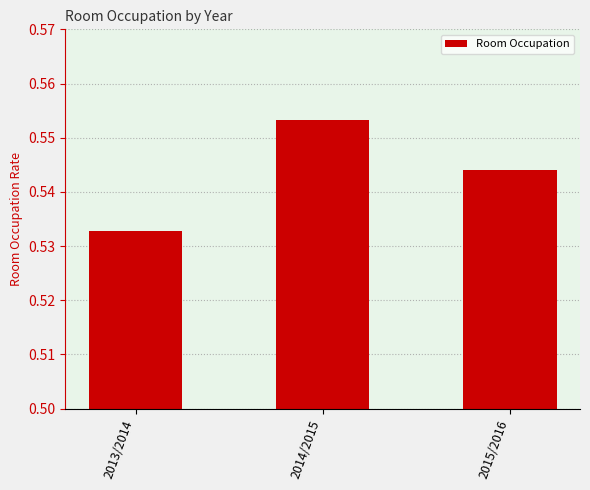

True or false: the data shows 0.9 at 2014/2015.

False